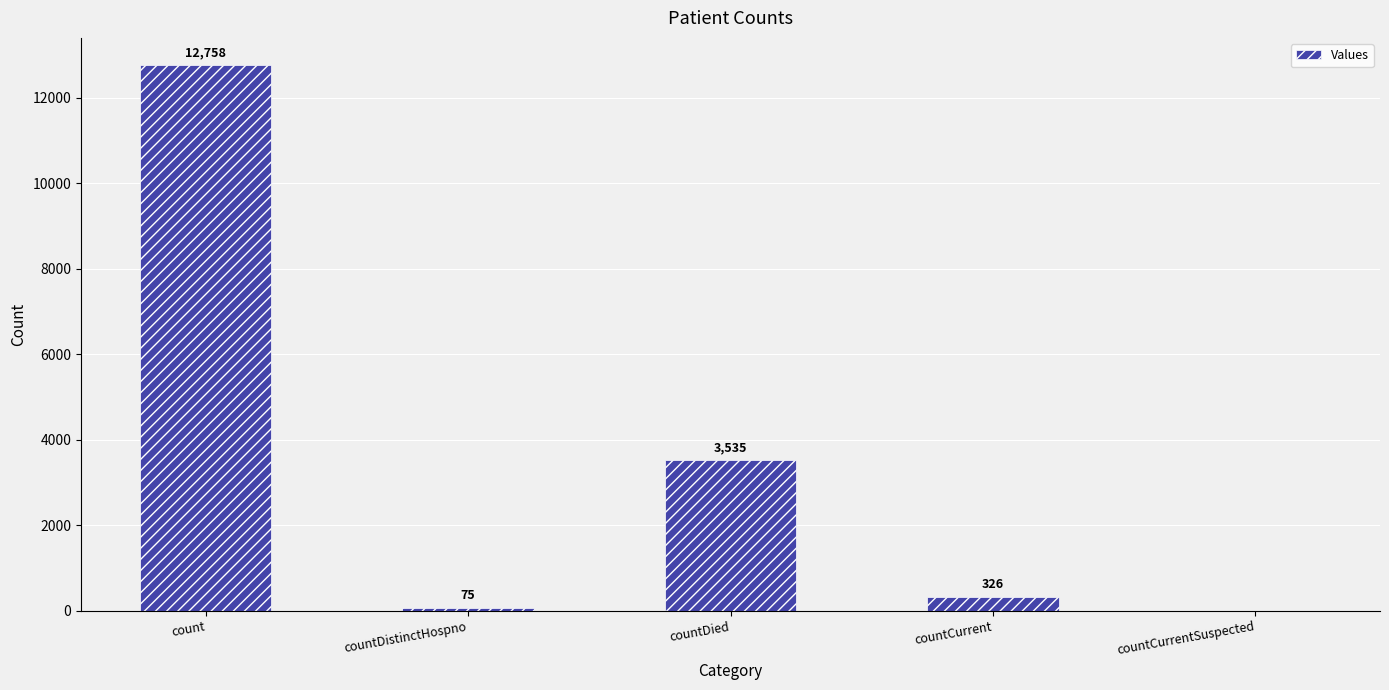

Between countCurrentSuspected and countDistinctHospno, which is larger?

countDistinctHospno